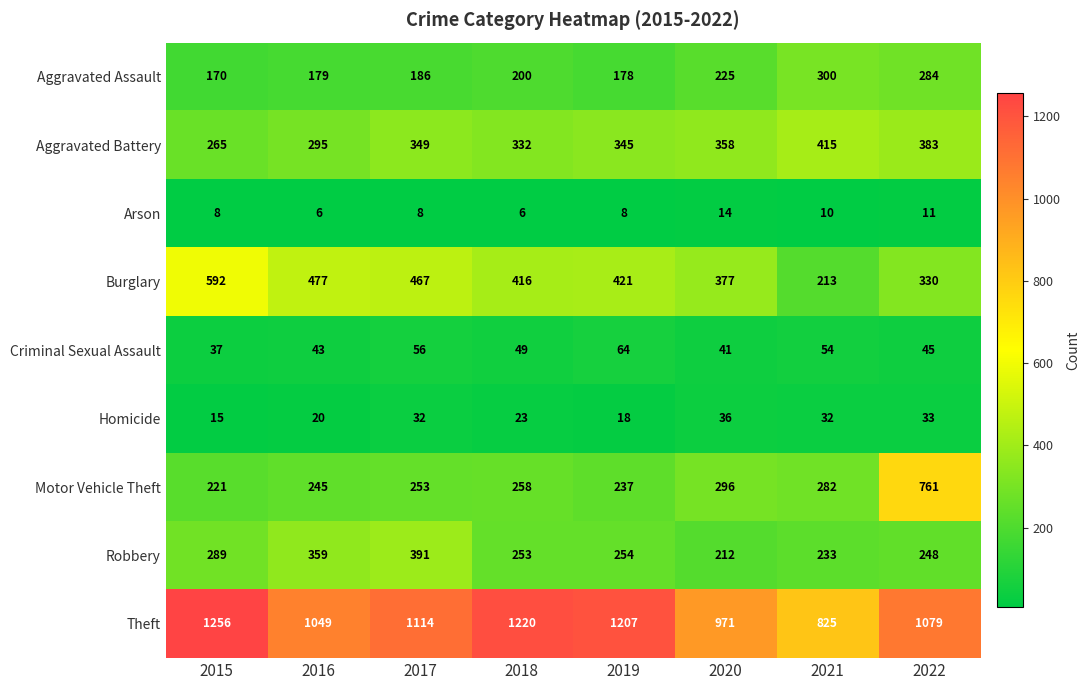

At which label does Robbery first exceed 254?

2015